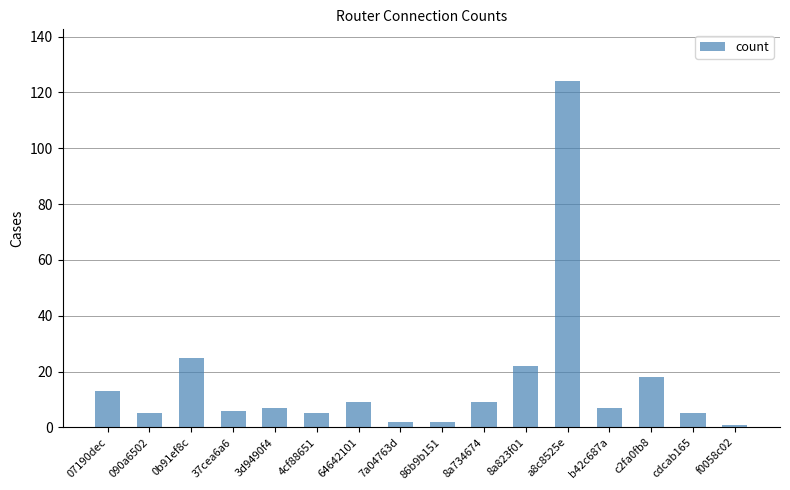

Does the chart contain any negative values?

No